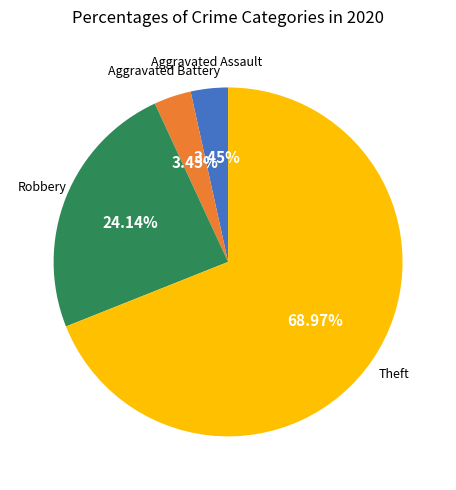

Does any single category account for the majority?

Yes